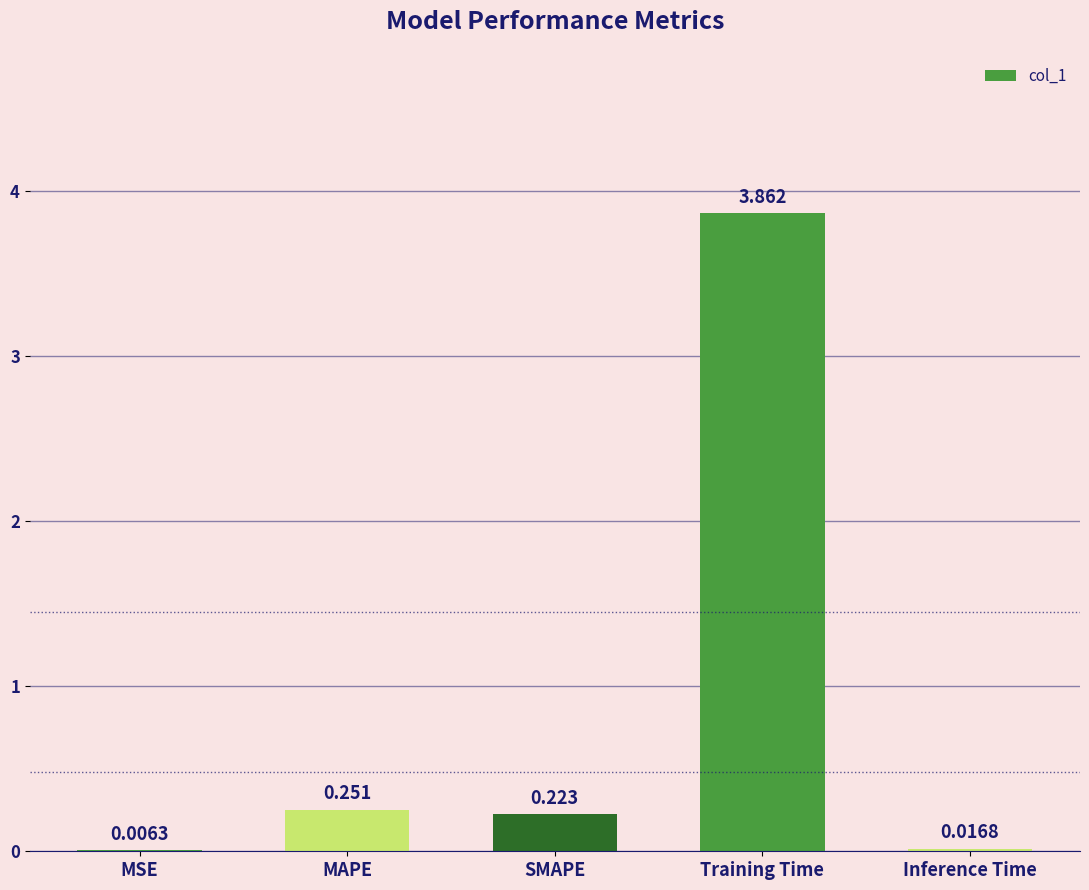

Which has a higher value, SMAPE or Training Time?

Training Time